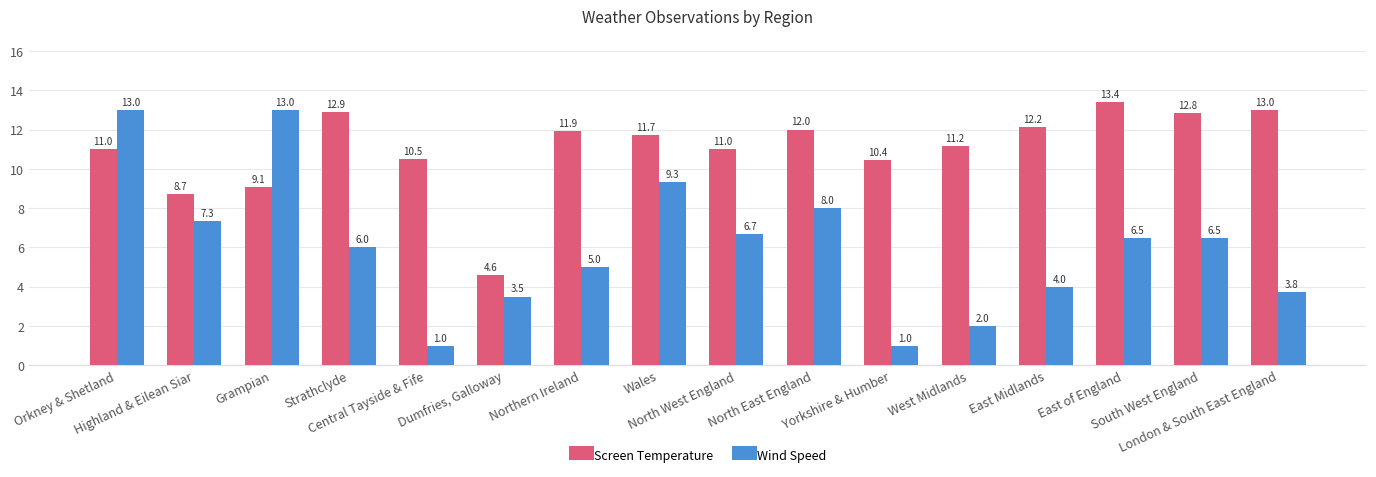

Which series has the widest spread of values?

Wind Speed